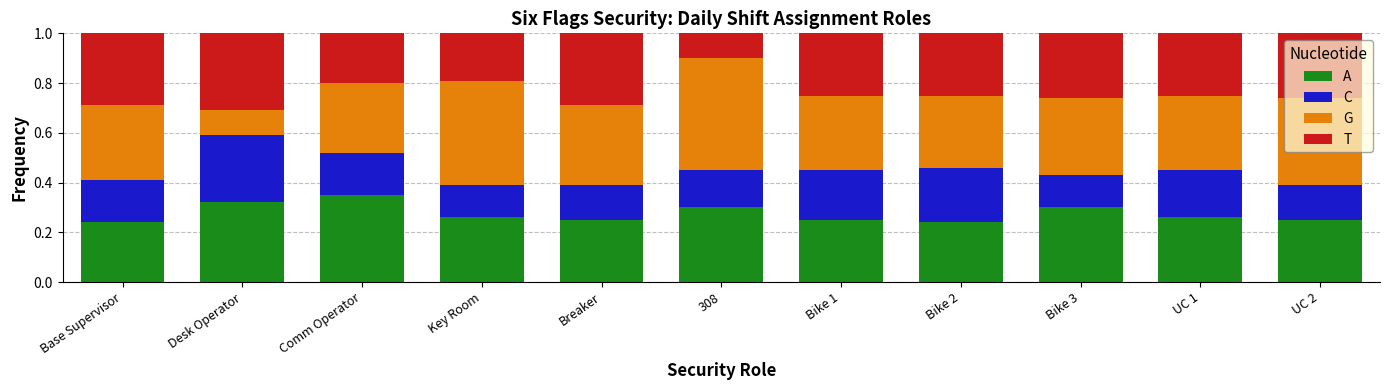

At how many categories does at least one series exceed 0?

11